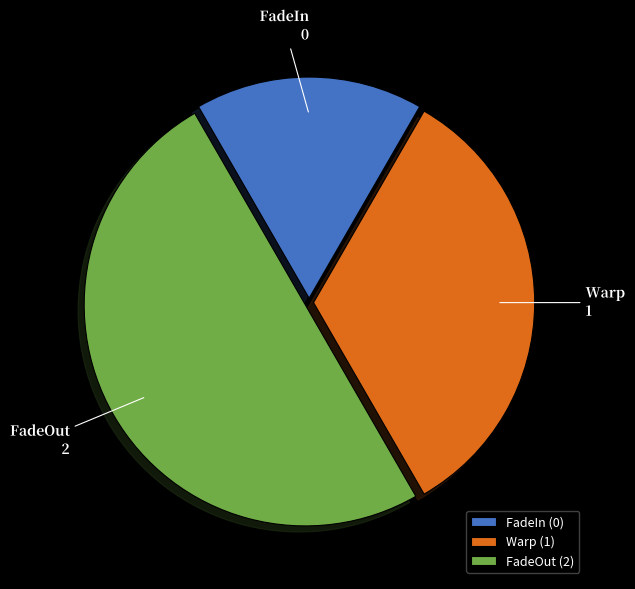

Combined, do FadeOut and Warp account for over 50%?

Yes